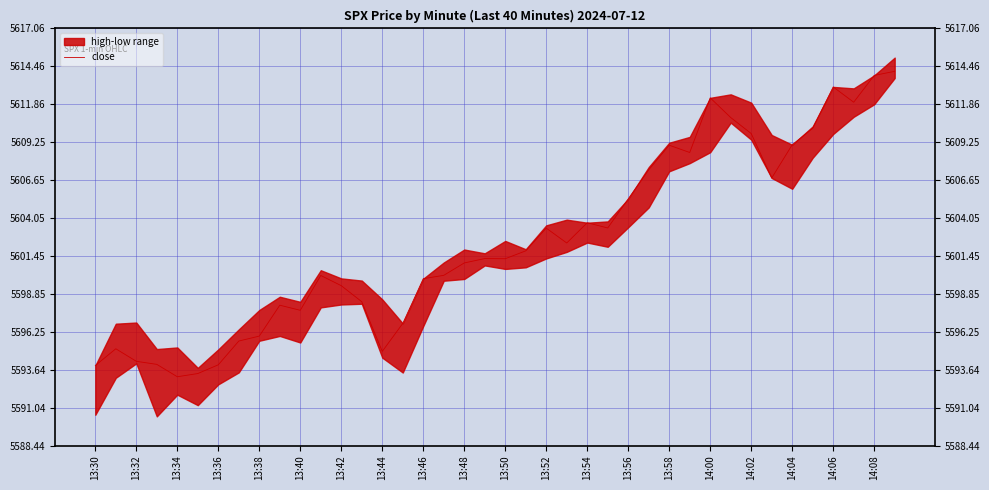

What is the greatest value displayed?

5614.1